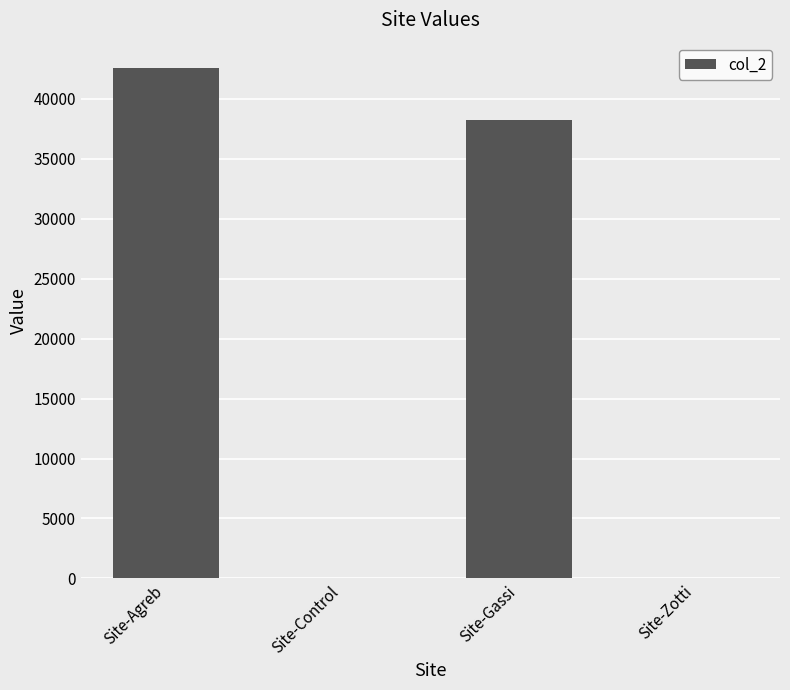

Which label corresponds to the largest value in the chart?

Site-Agreb